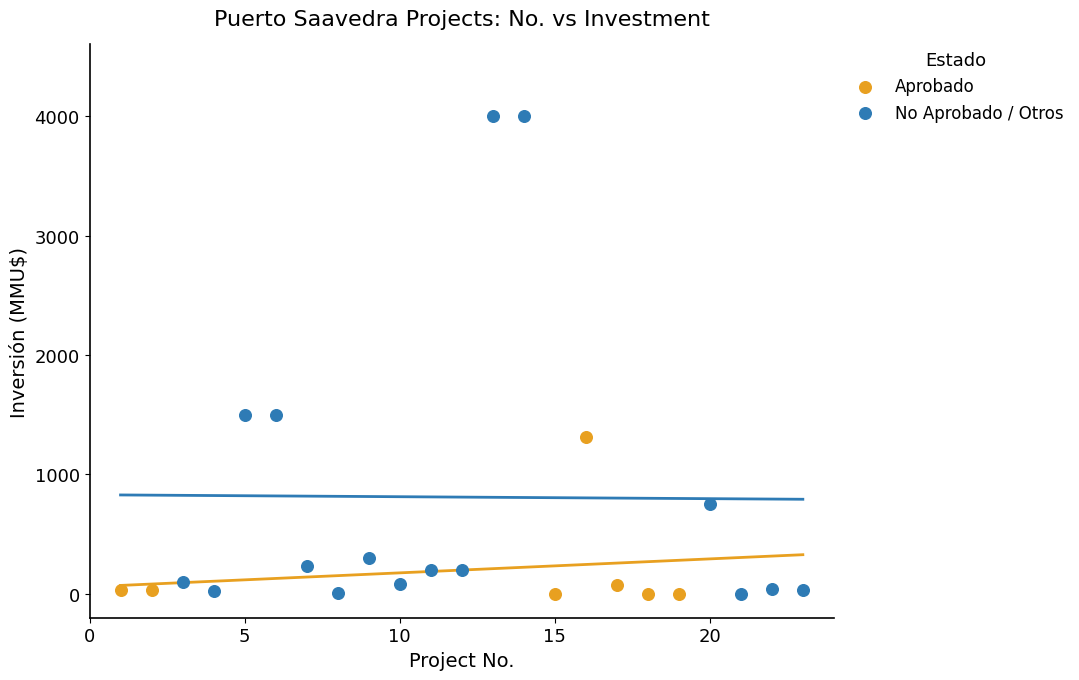

Which series has the largest Y range (max minus min)?

No Aprobado / Otros